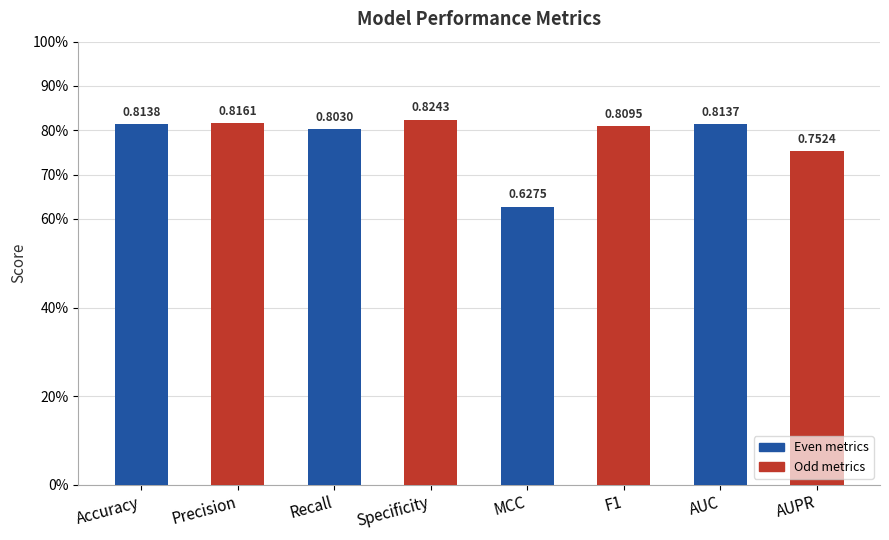

The chart shows a value of 1.1 at MCC. True or false?

False